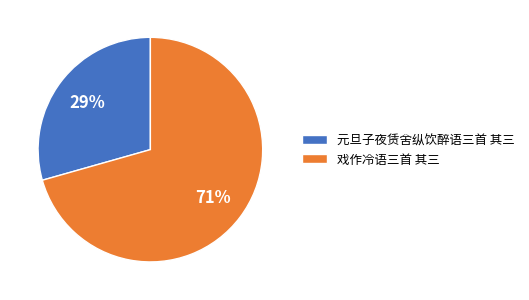

Which slice is the largest?

戏作冷语三首 其三